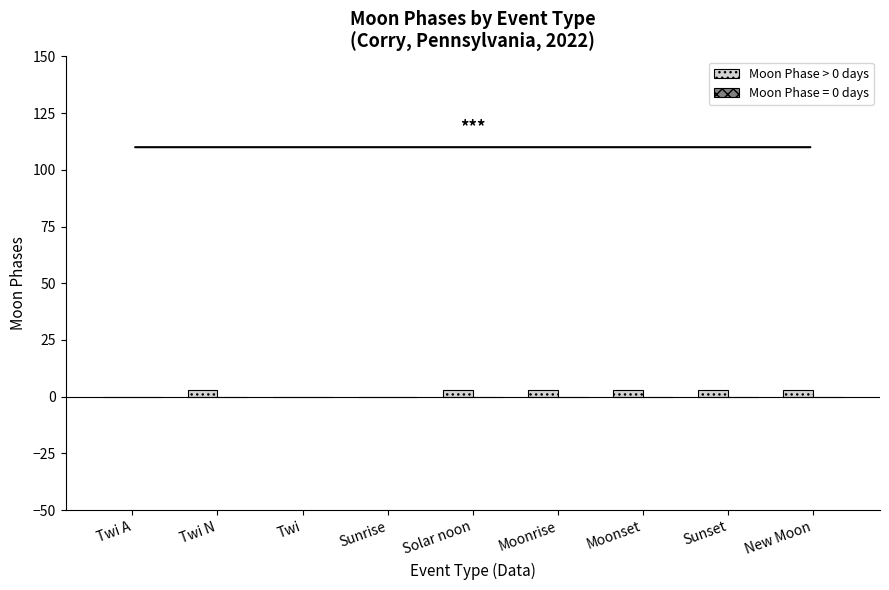

What is the change in value from Twi to Solar noon?

+3